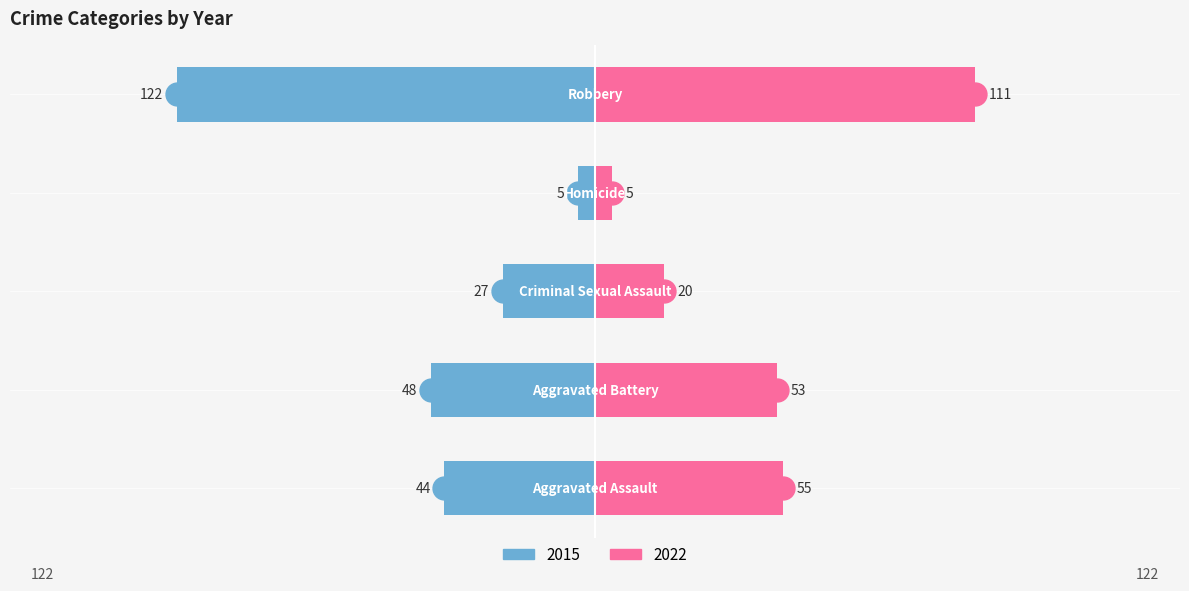

What is the label of the 2nd bar from the left?

Aggravated Battery